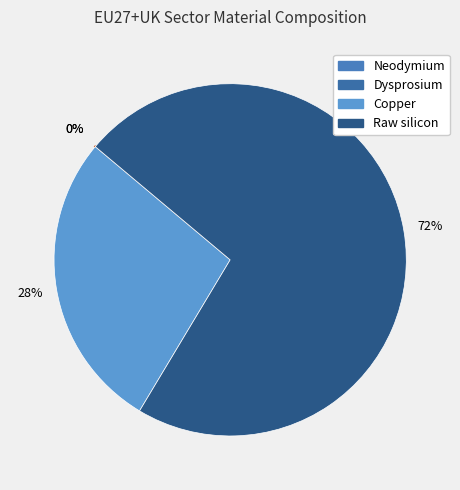

What percentage is NOT represented by Neodymium?

100.0%